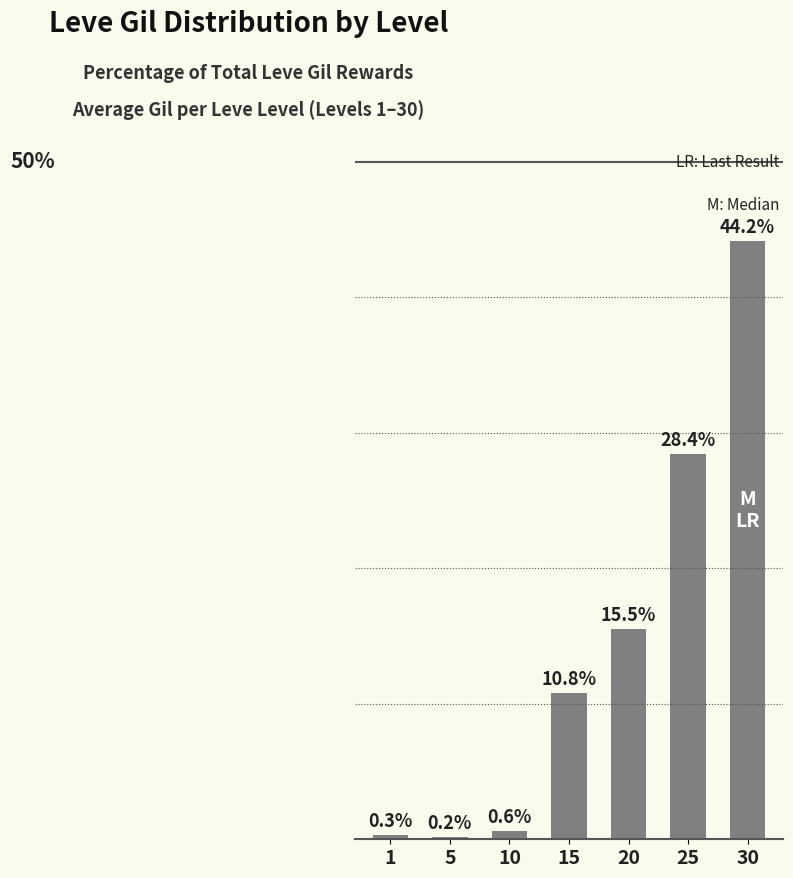

Rank the categories by value from highest to lowest.

30, 25, 20, 15, 10, 1, 5